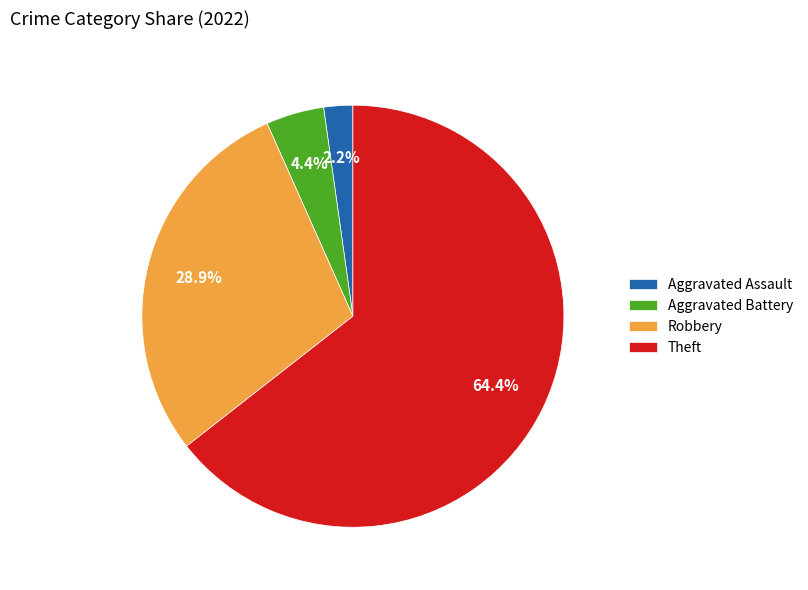

What percentage do Aggravated Assault and Robbery together represent?

31.1%